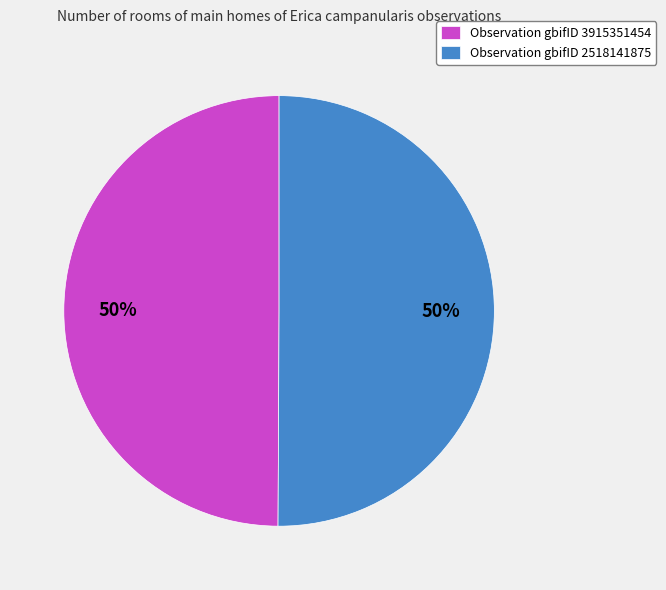

True or false: Observation gbifID 2518141875 accounts for 43% of the total.

False